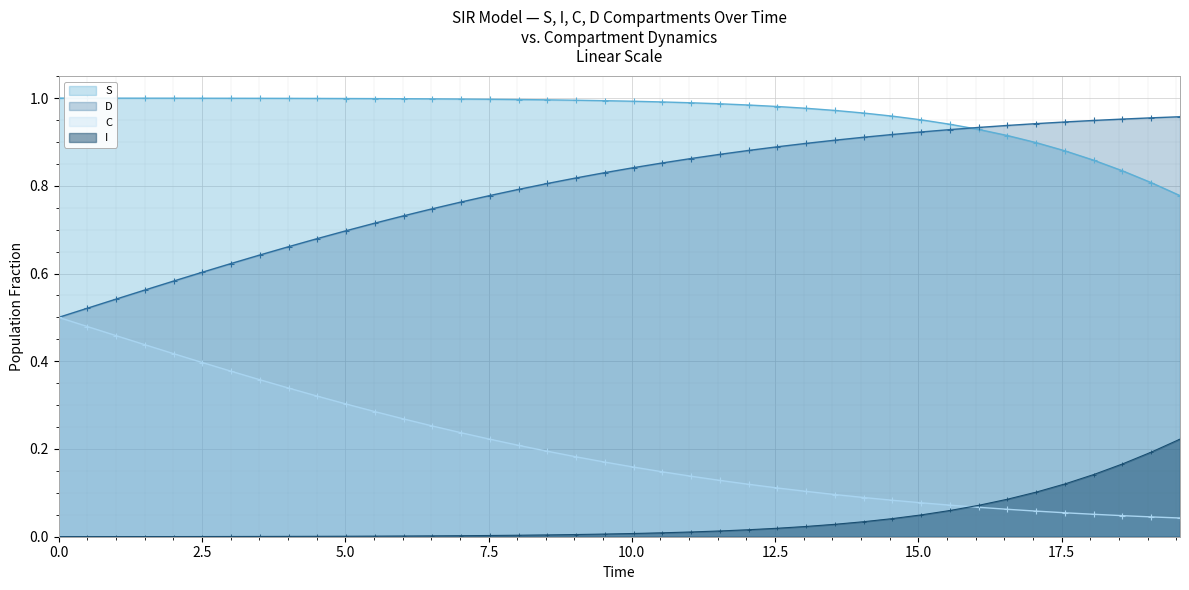

True or false: I and S cross at least once.

False